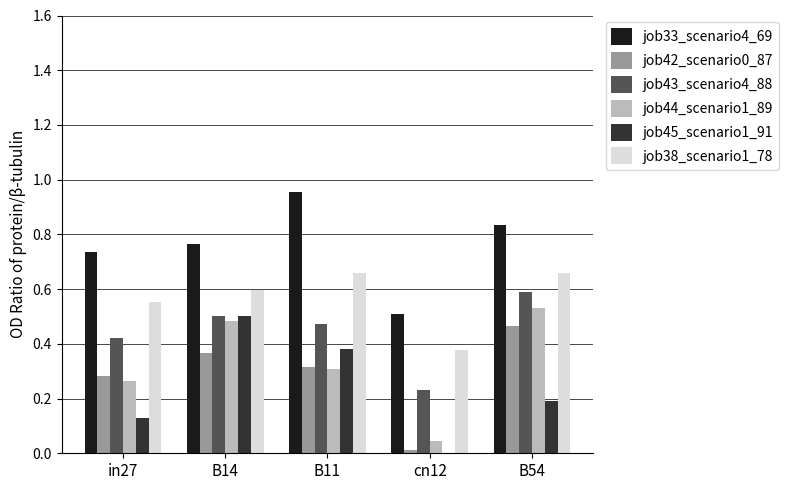

Are the bars grouped side by side (vs. stacked)?

Yes